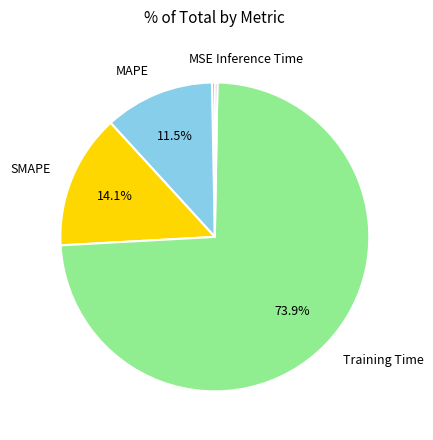

Does any single category account for the majority?

Yes